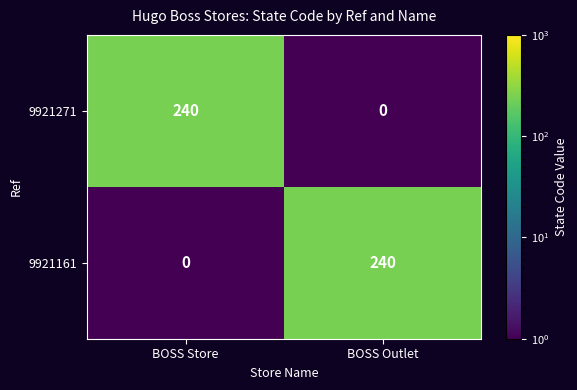

What is the smallest value displayed?

0